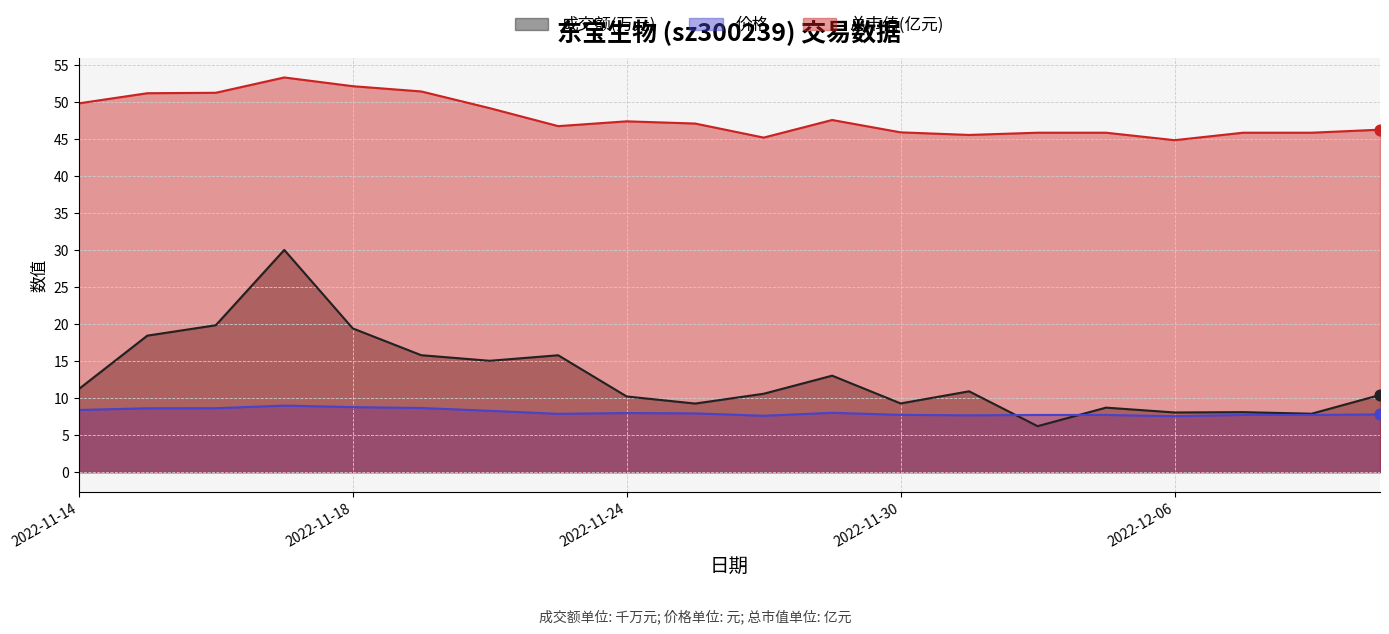

At which category is the sum across all series the highest?

2022-11-17